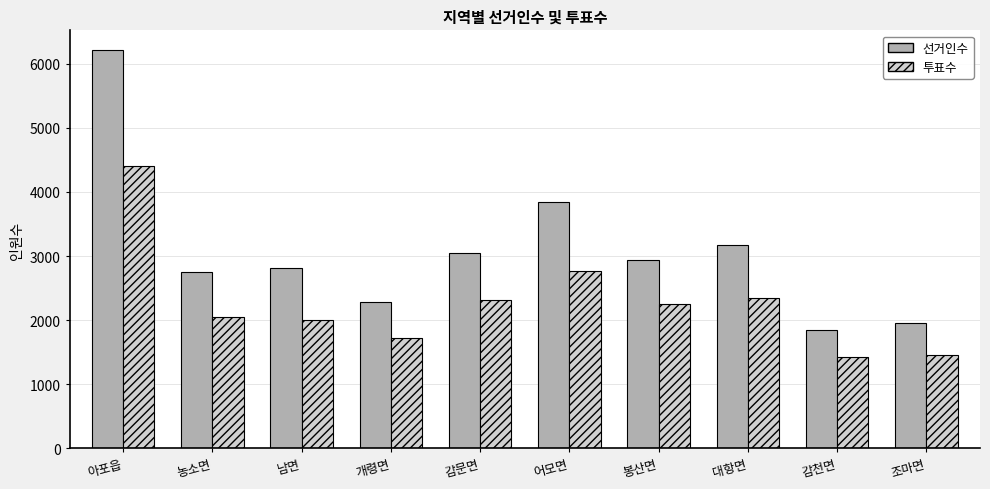

Rank the series at 개령면 from lowest to highest value.

투표수, 선거인수